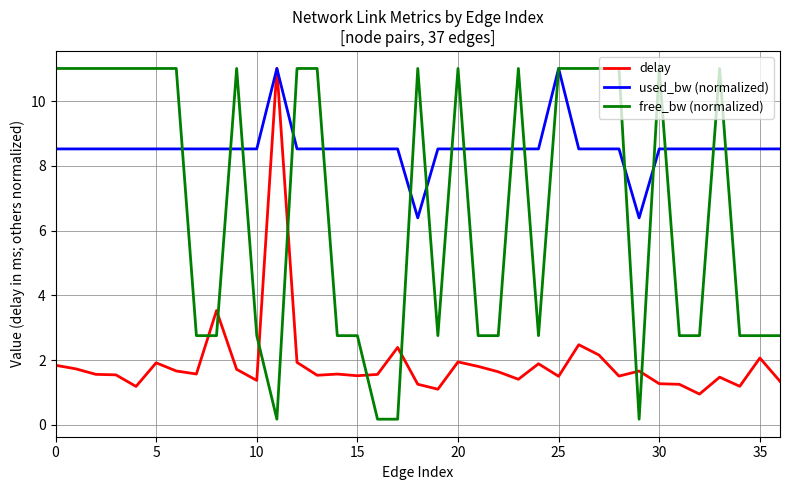

What is the difference between the maximum and minimum values in the delay series?

10.1